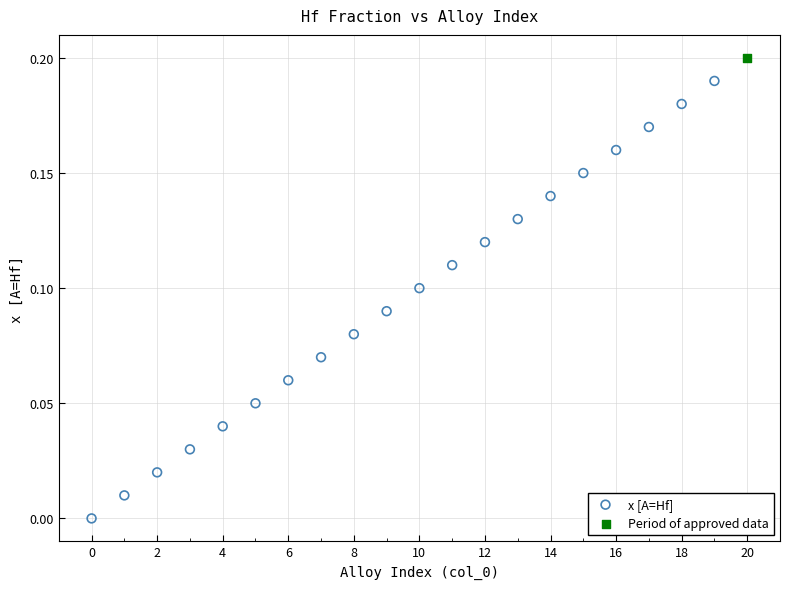

What are all the series names shown in the legend?

x [A=Hf], Period of approved data